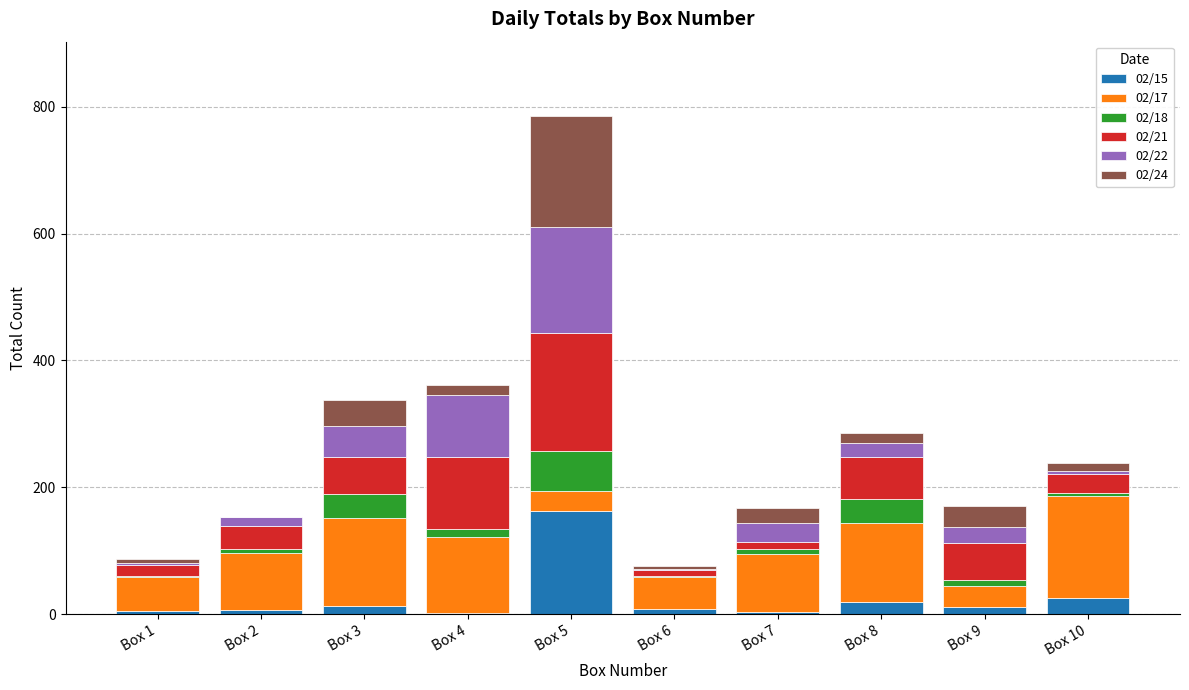

Are the bars horizontal?

No